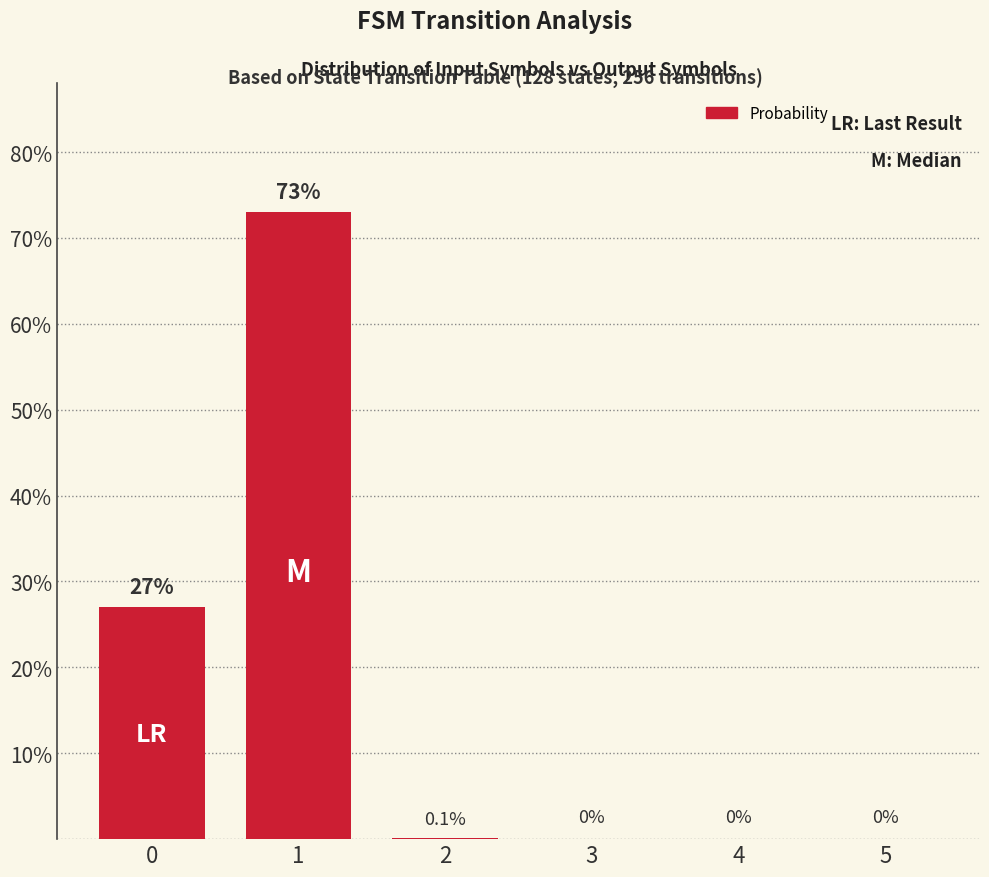

True or false: the data shows 40.4 at 0.

False